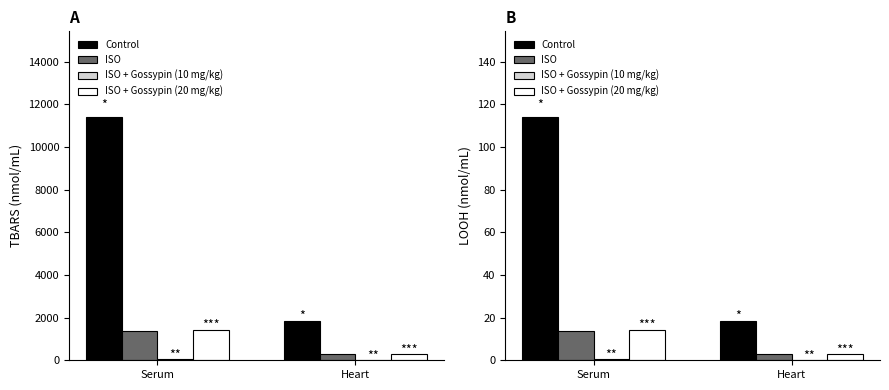

The value of ISO + Gossypin (10 mg/kg) at Heart is 0.1. True or false?

True